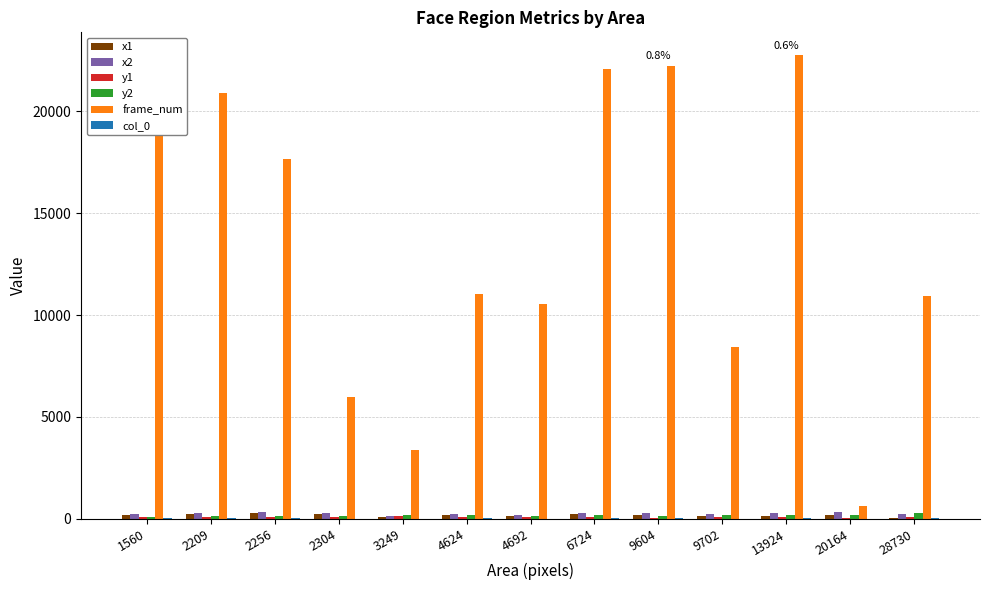

The x2 series shows 212 at 1560. True or false?

True